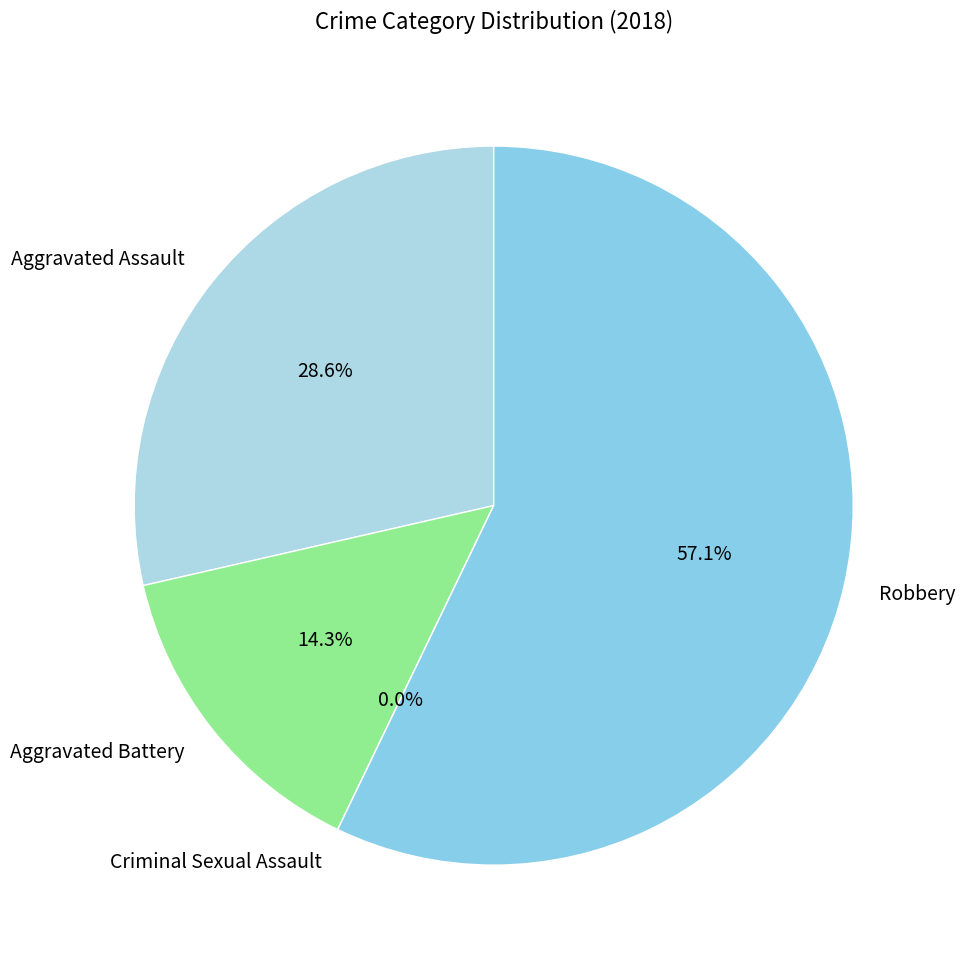

What is the total percentage of Criminal Sexual Assault and Aggravated Assault?

28.6%